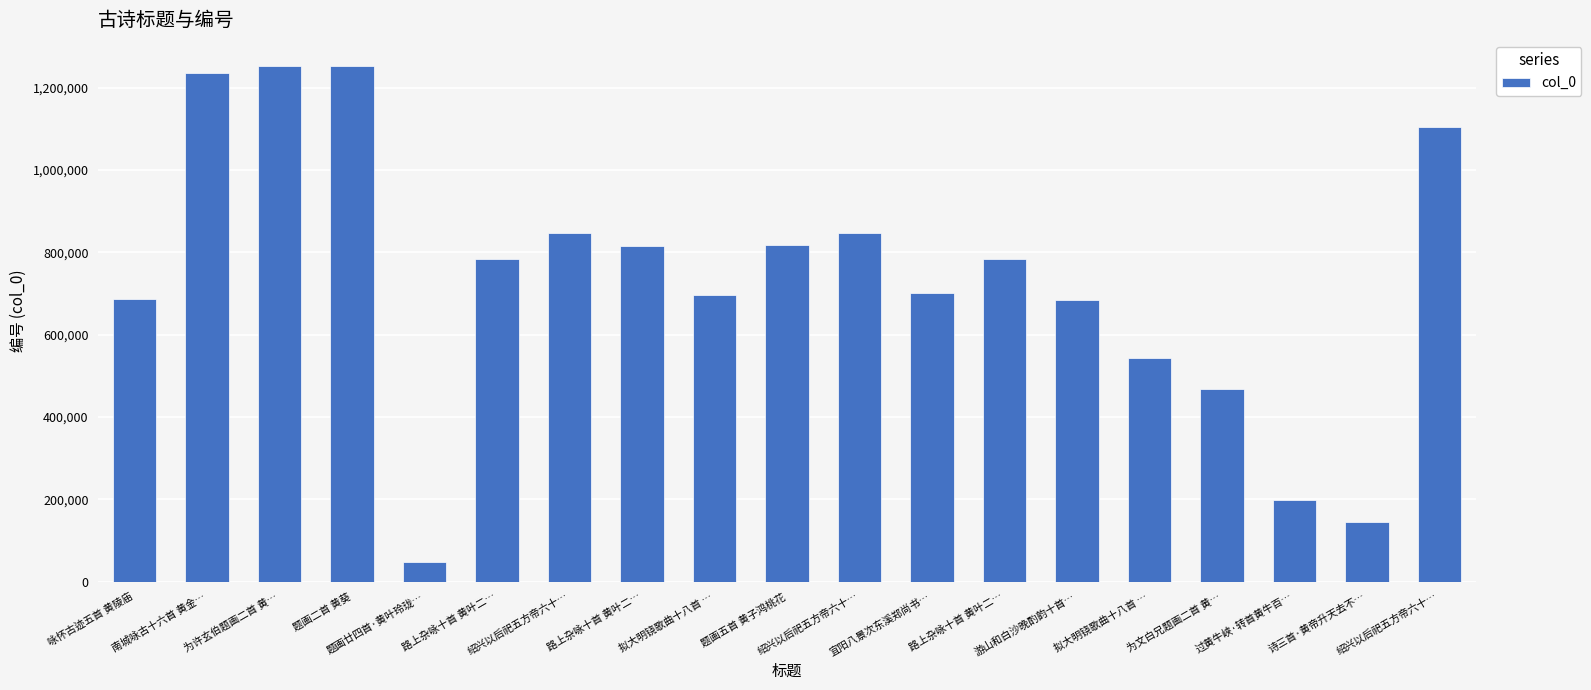

Which has a higher value, 绍兴以后祀五方帝六十… or 拟大明铙歌曲十八首 …?

绍兴以后祀五方帝六十…